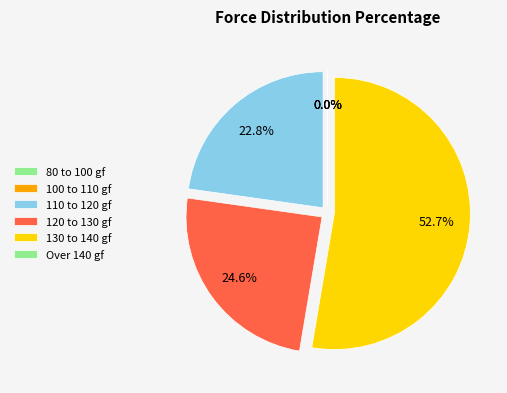

The 1242 slice represents 3% of the pie. True or false?

False